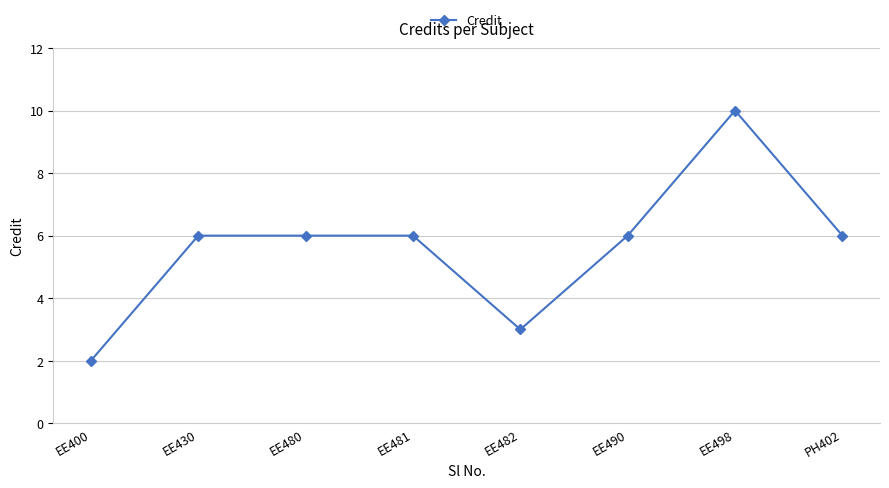

Count the values in the range 6 to 7.

5